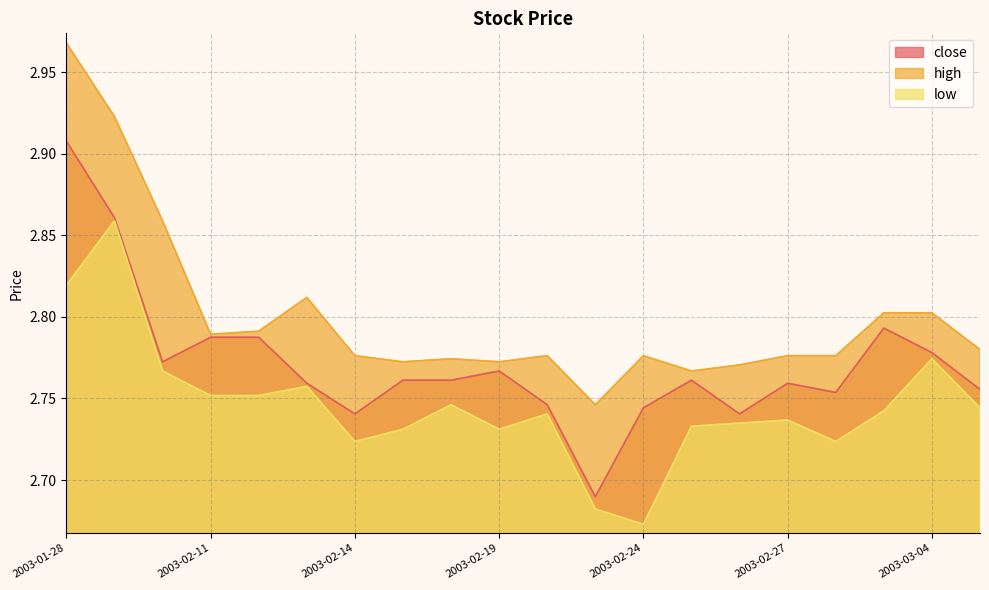

Reading left to right, extract all data points from this chart.

close: 2.9	2.9	2.8	2.8	2.8	2.8	2.7	2.8	2.8	2.8	2.7	2.7	2.7	2.8	2.7	2.8	2.8	2.8	2.8	2.8
high: 3.0	2.9	2.9	2.8	2.8	2.8	2.8	2.8	2.8	2.8	2.8	2.7	2.8	2.8	2.8	2.8	2.8	2.8	2.8	2.8
low: 2.8	2.9	2.8	2.8	2.8	2.8	2.7	2.7	2.7	2.7	2.7	2.7	2.7	2.7	2.7	2.7	2.7	2.7	2.8	2.7